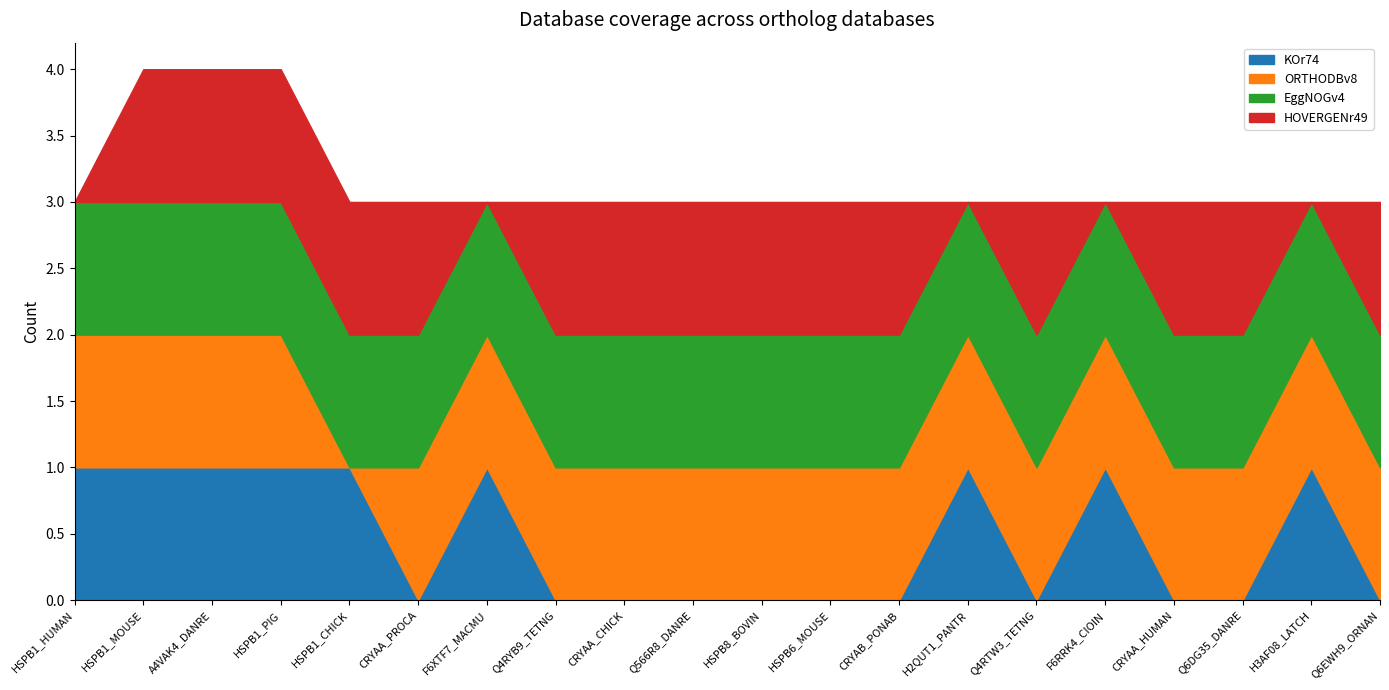

Between HSPB1_HUMAN and CRYAA_PROCA, which series saw the biggest shift?

KOr74